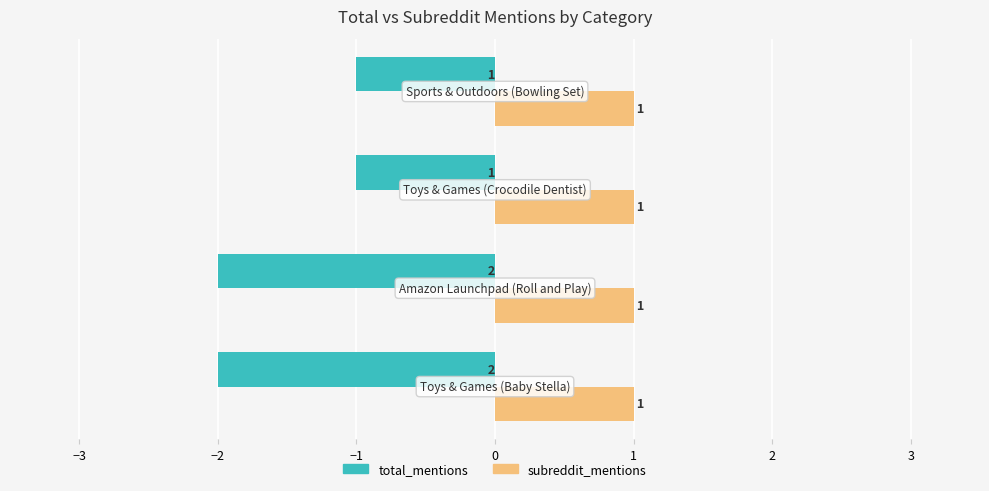

Which series has the widest spread of values?

total_mentions